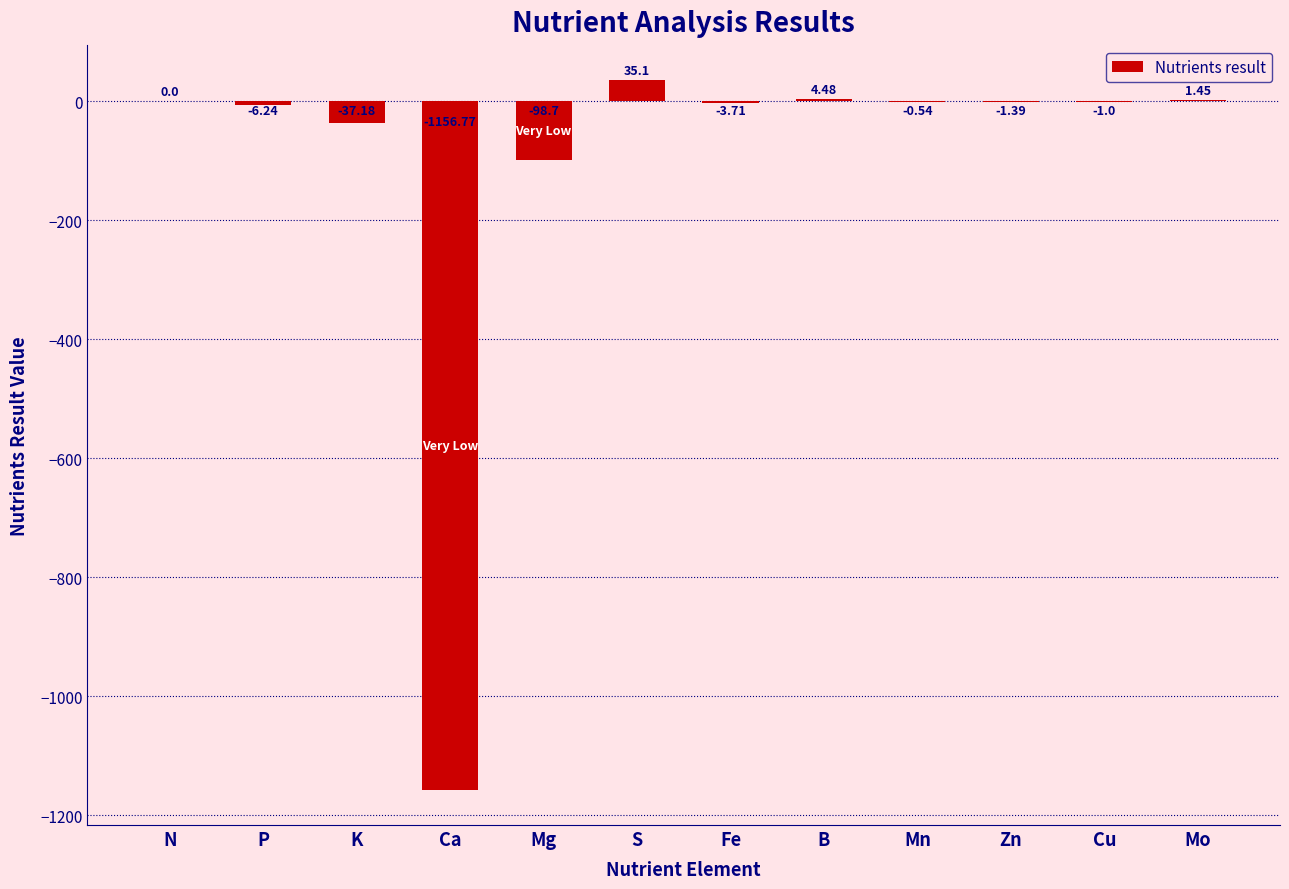

Which category has the highest value across all series?

S